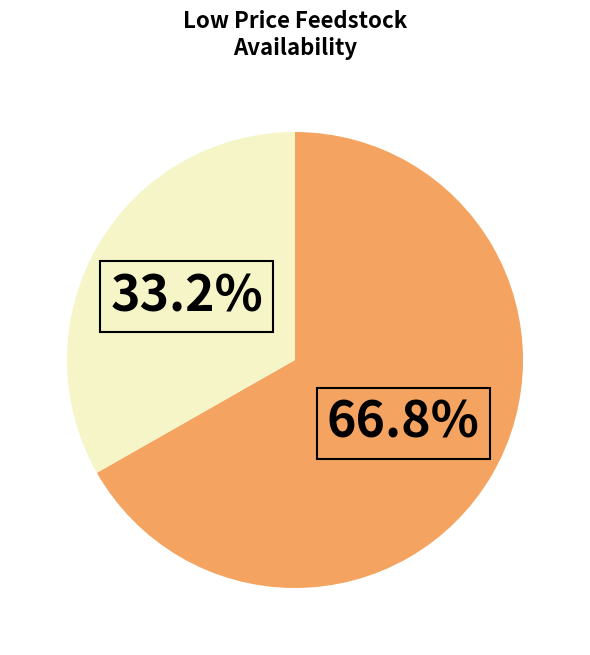

Is there a majority slice in this chart?

Yes